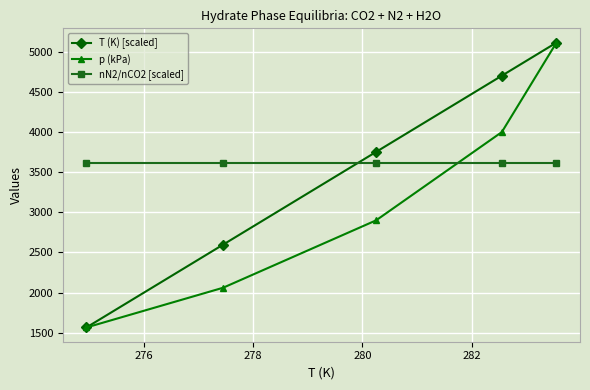

What is the difference between the maximum and minimum values in the T (K) [scaled] series?

3550.0